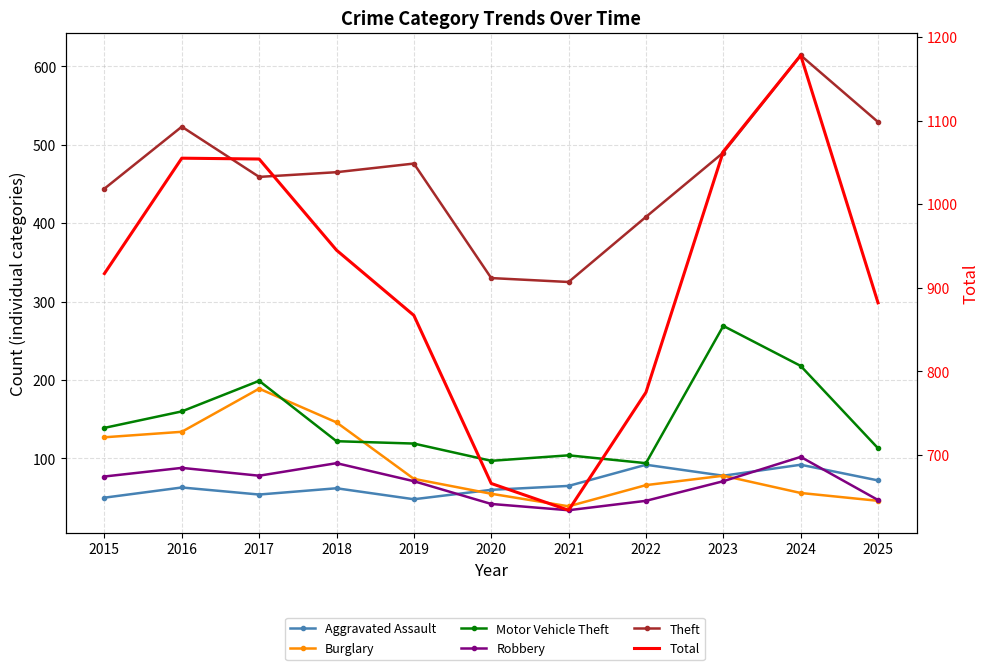

Is it true that Motor Vehicle Theft equals 119 at 2019?

True